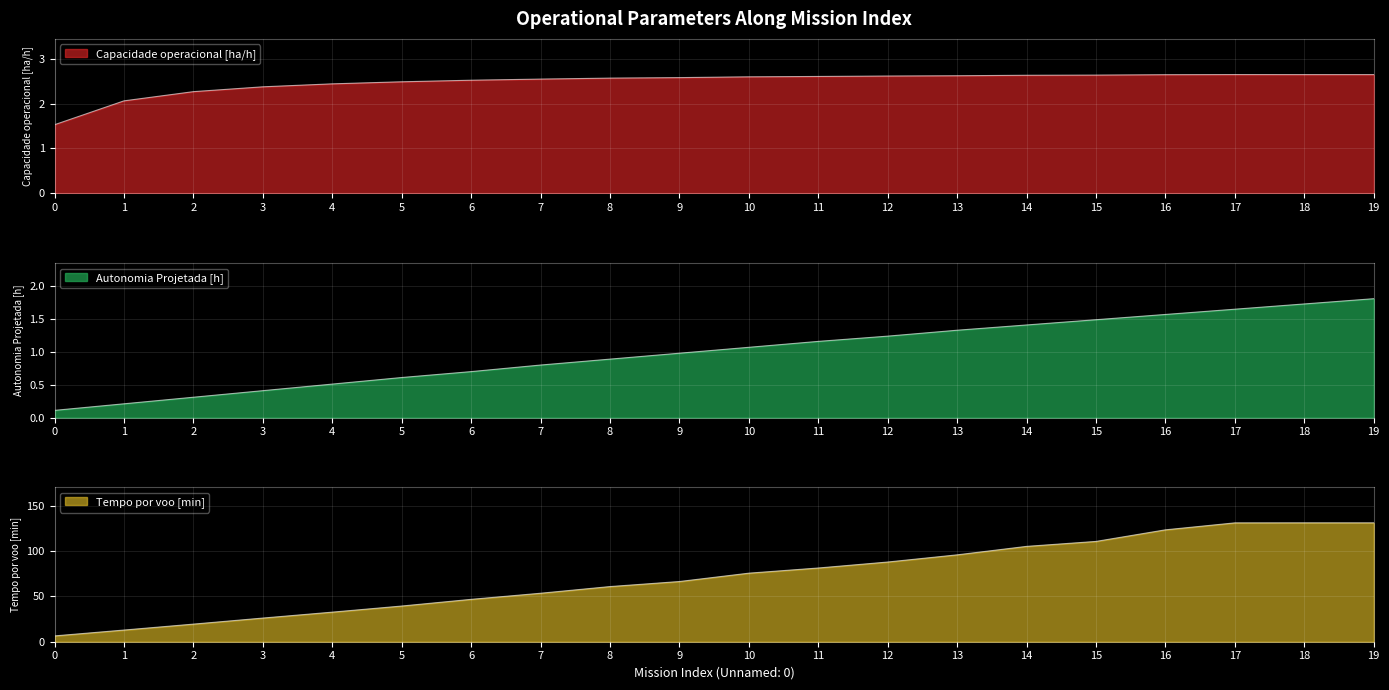

What is the difference between the Capacidade operacional [ha/h] values at 19 and 3?

0.3